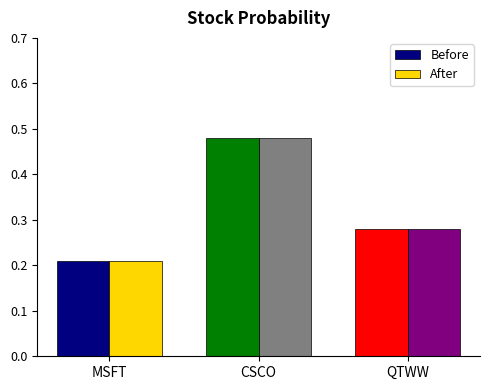

At which label does After reach its peak?

CSCO